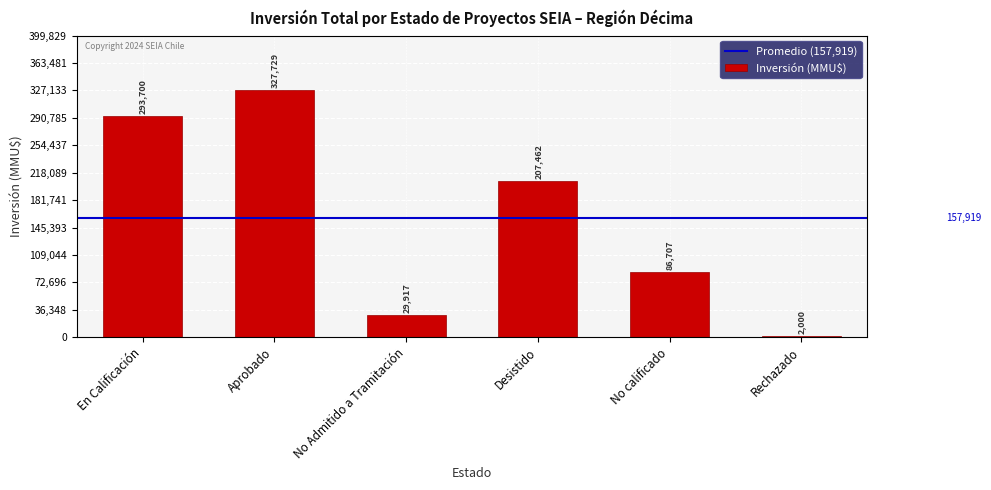

Is it true that the value at En Calificación is 145776?

False